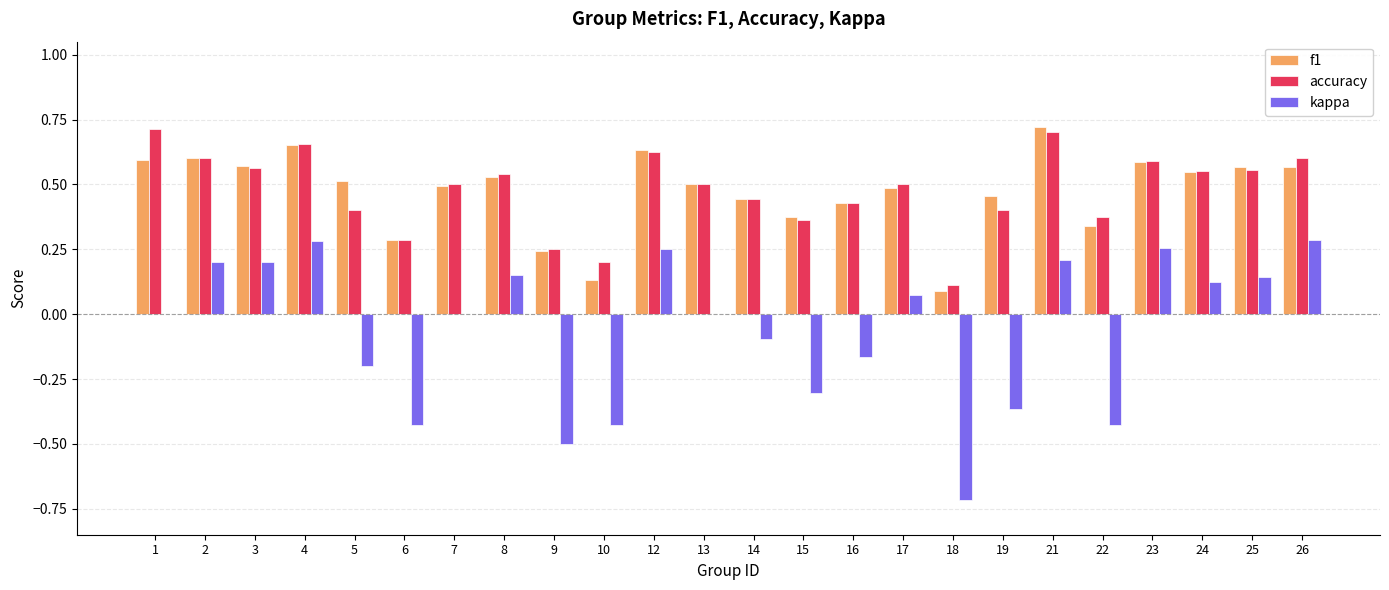

What is the sum of all accuracy values?

11.5